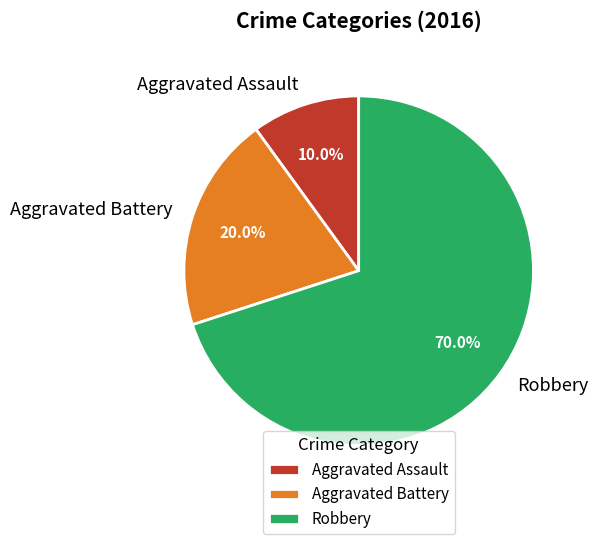

To the nearest percent, what is the combined percentage of Robbery and Aggravated Battery?

90%